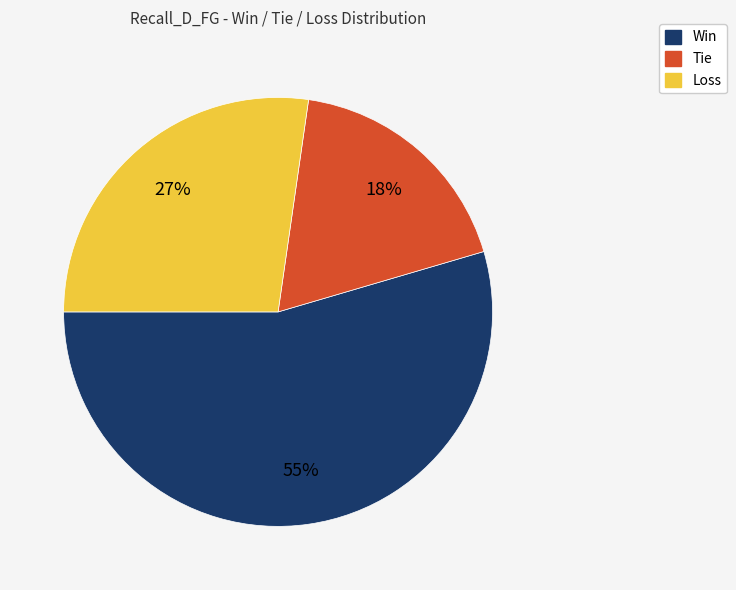

To the nearest percent, what is the average slice percentage?

33%